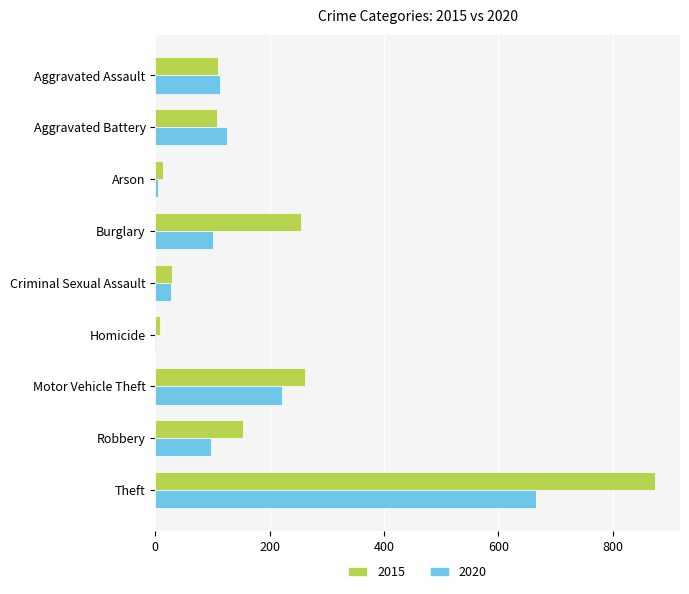

What value does the 2020 series have at Burglary?

100